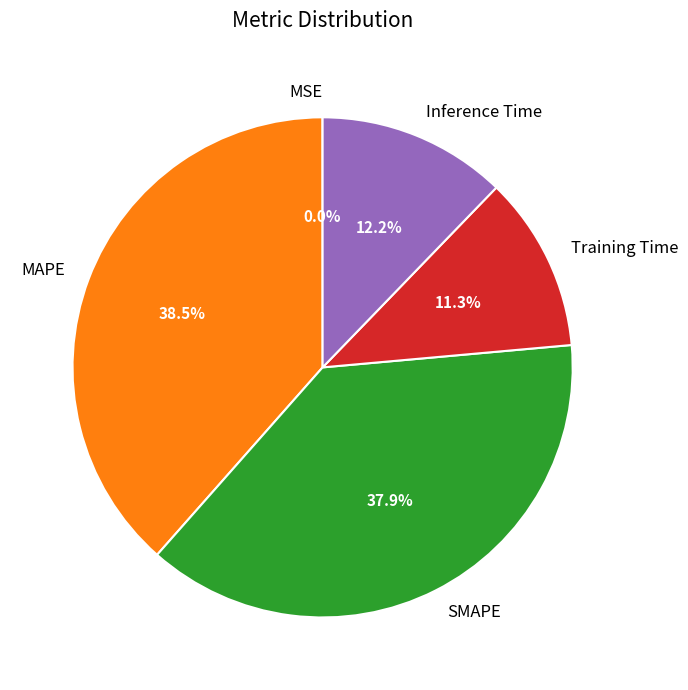

What percentage is the SMAPE slice, to the nearest percent?

38%